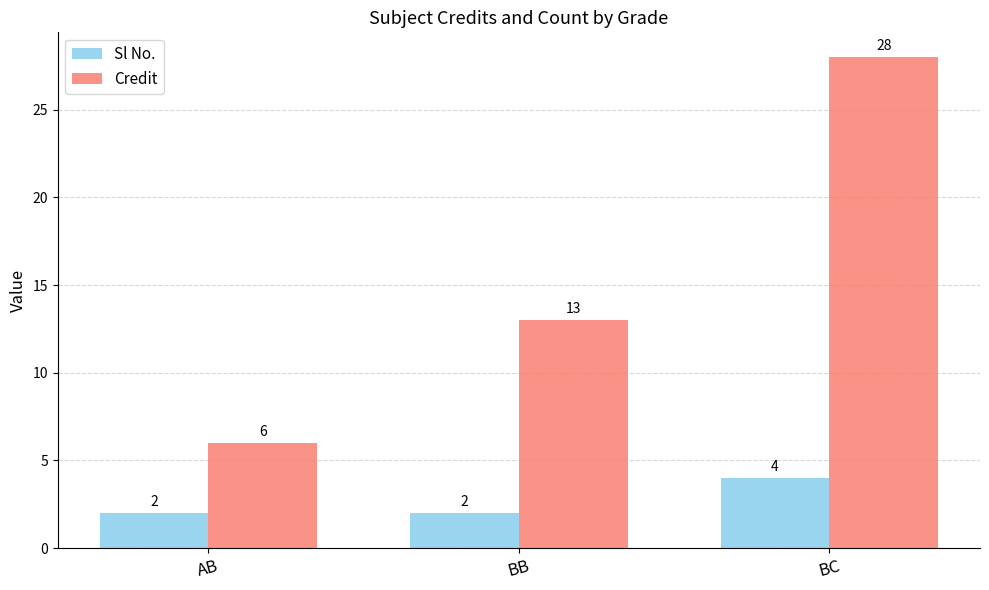

Reading right to left, extract all data points from this chart.

Sl No.: BC=4	BB=2	AB=2
Credit: BC=28	BB=13	AB=6